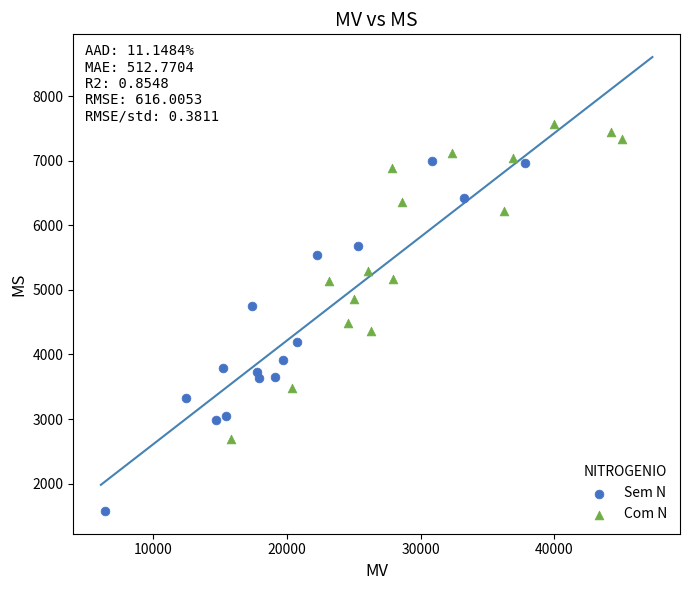

Which series reaches the minimum Y coordinate?

Sem N